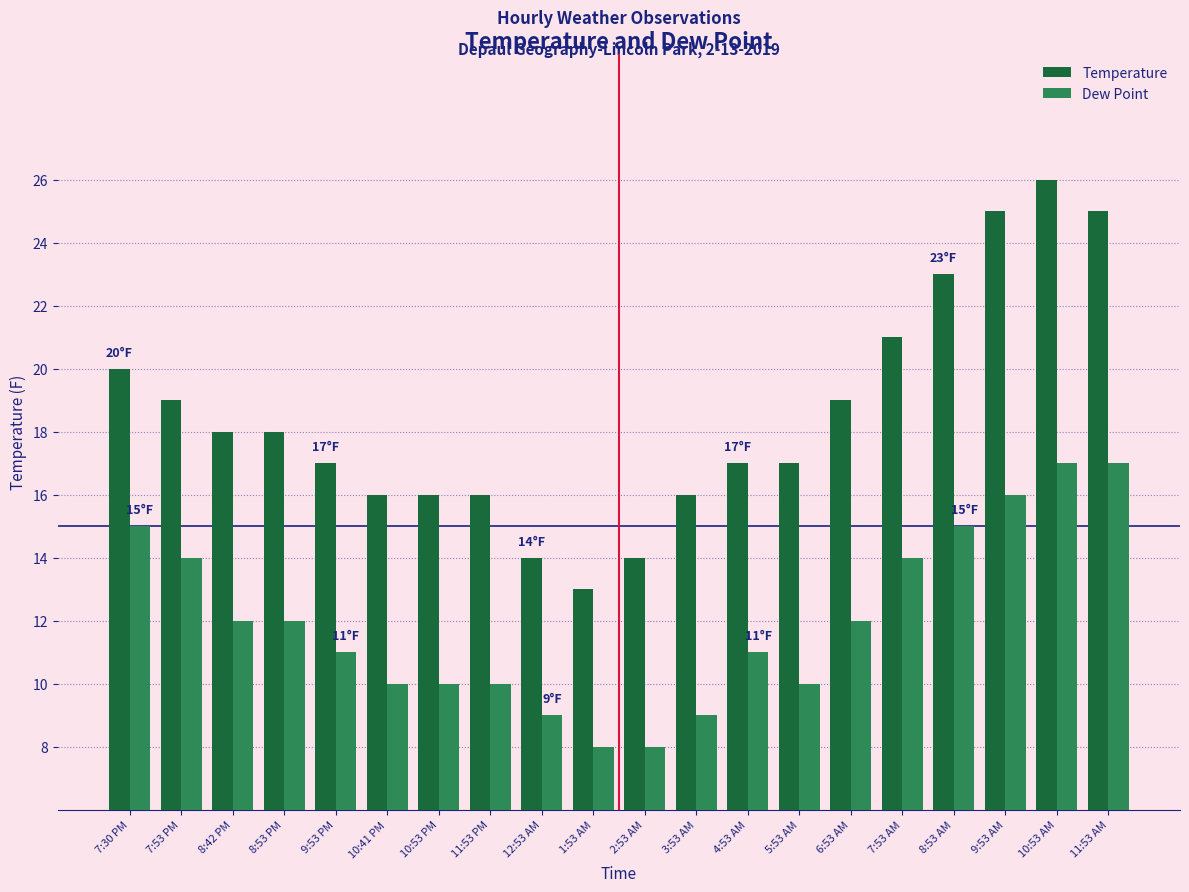

Between 7:30 PM and 8:53 PM, which series saw the biggest shift?

Dew Point